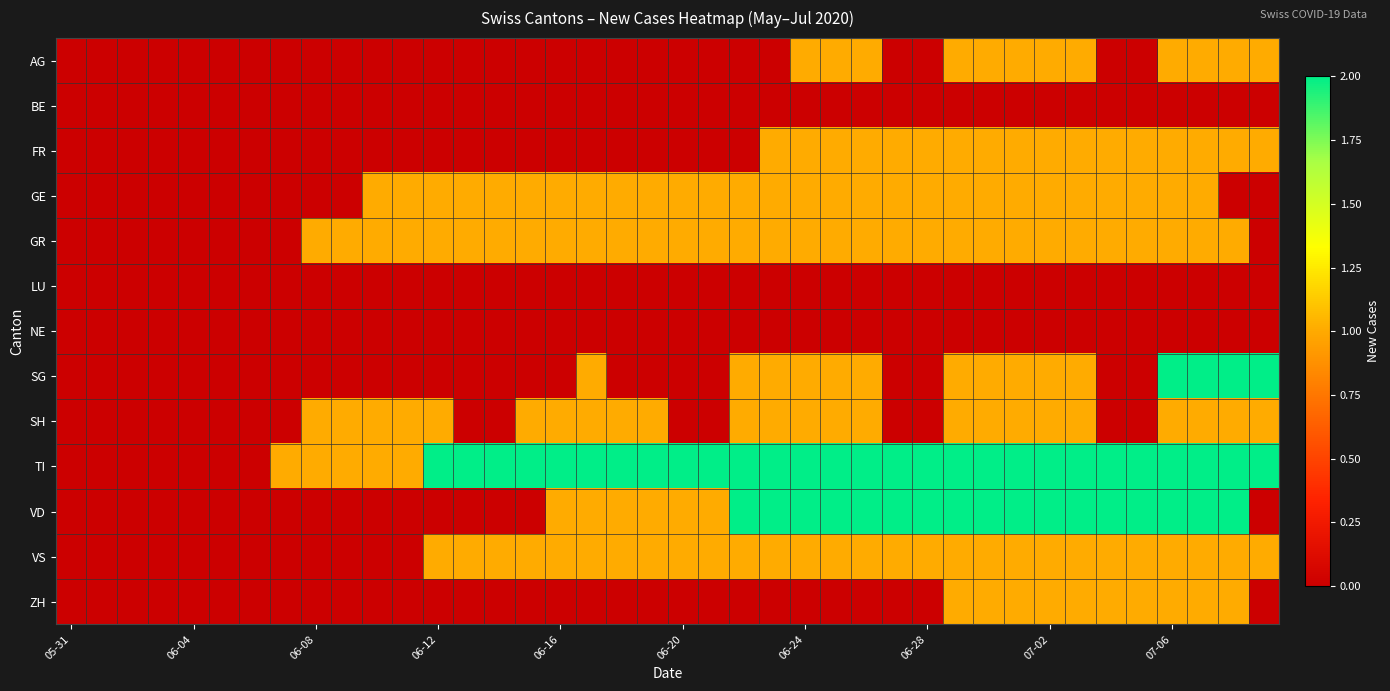

Reading left to right, transcribe all the data shown in this chart.

AG: 0	0	0	0	0	0	0	0	0	0	0	0	0	0	0	0	0	0	0	0	0	0	0	0	1	1	1	0	0	1	1	1	1	1	0	0	1	1	1	1
BE: 0	0	0	0	0	0	0	0	0	0	0	0	0	0	0	0	0	0	0	0	0	0	0	0	0	0	0	0	0	0	0	0	0	0	0	0	0	0	0	0
FR: 0	0	0	0	0	0	0	0	0	0	0	0	0	0	0	0	0	0	0	0	0	0	0	1	1	1	1	1	1	1	1	1	1	1	1	1	1	1	1	1
GE: 0	0	0	0	0	0	0	0	0	0	1	1	1	1	1	1	1	1	1	1	1	1	1	1	1	1	1	1	1	1	1	1	1	1	1	1	1	1	0	0
GR: 0	0	0	0	0	0	0	0	1	1	1	1	1	1	1	1	1	1	1	1	1	1	1	1	1	1	1	1	1	1	1	1	1	1	1	1	1	1	1	0
LU: 0	0	0	0	0	0	0	0	0	0	0	0	0	0	0	0	0	0	0	0	0	0	0	0	0	0	0	0	0	0	0	0	0	0	0	0	0	0	0	0
NE: 0	0	0	0	0	0	0	0	0	0	0	0	0	0	0	0	0	0	0	0	0	0	0	0	0	0	0	0	0	0	0	0	0	0	0	0	0	0	0	0
SG: 0	0	0	0	0	0	0	0	0	0	0	0	0	0	0	0	0	1	0	0	0	0	1	1	1	1	1	0	0	1	1	1	1	1	0	0	2	2	2	2
SH: 0	0	0	0	0	0	0	0	1	1	1	1	1	0	0	1	1	1	1	1	0	0	1	1	1	1	1	0	0	1	1	1	1	1	0	0	1	1	1	1
TI: 0	0	0	0	0	0	0	1	1	1	1	1	2	2	2	2	2	2	2	2	2	2	2	2	2	2	2	2	2	2	2	2	2	2	2	2	2	2	2	2
VD: 0	0	0	0	0	0	0	0	0	0	0	0	0	0	0	0	1	1	1	1	1	1	2	2	2	2	2	2	2	2	2	2	2	2	2	2	2	2	2	0
VS: 0	0	0	0	0	0	0	0	0	0	0	0	1	1	1	1	1	1	1	1	1	1	1	1	1	1	1	1	1	1	1	1	1	1	1	1	1	1	1	1
ZH: 0	0	0	0	0	0	0	0	0	0	0	0	0	0	0	0	0	0	0	0	0	0	0	0	0	0	0	0	0	1	1	1	1	1	1	1	1	1	1	0